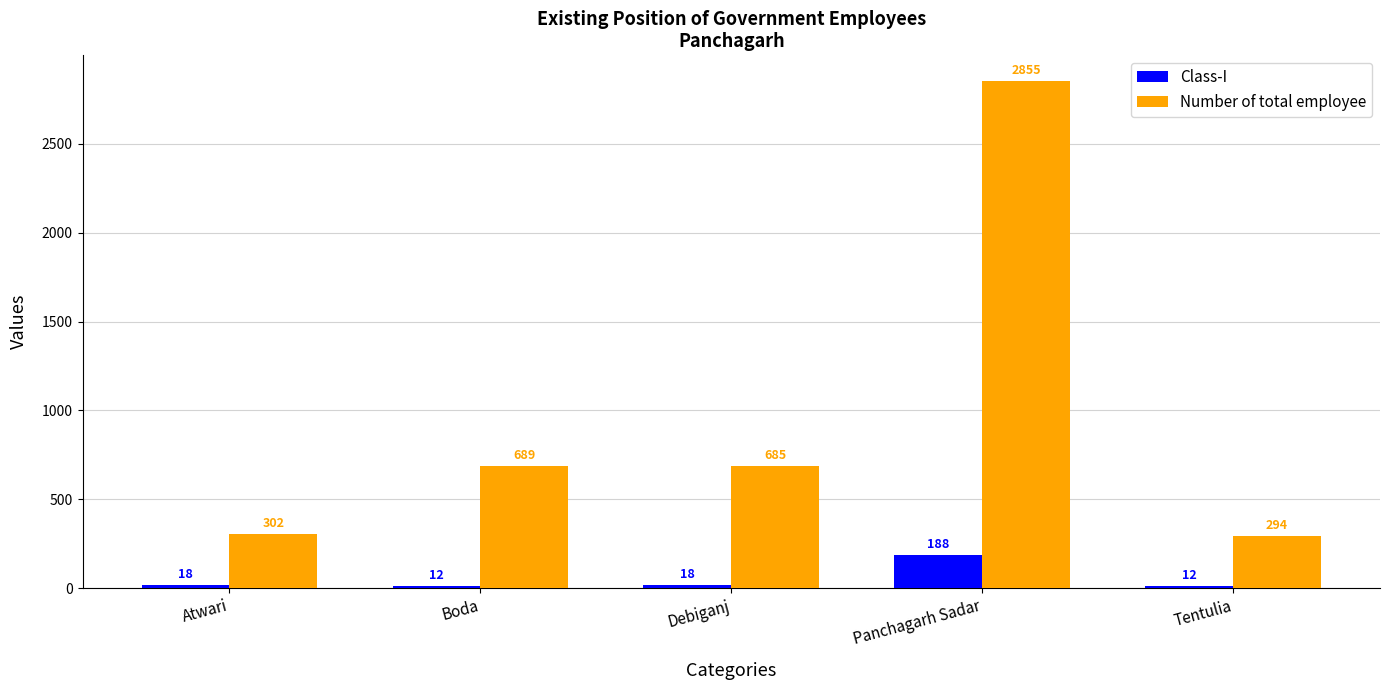

Rank the series by their average value, from highest to lowest.

Number of total employee, Class-I